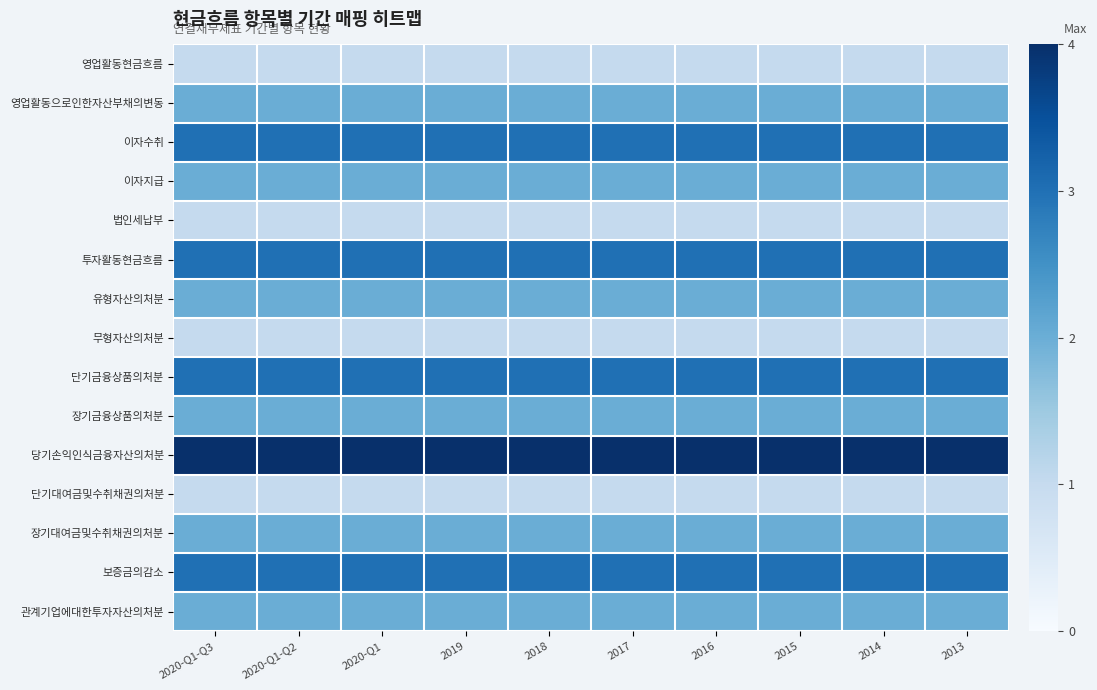

Reading left to right, list all the values displayed in this chart.

영업활동현금흐름: 2020-Q1-Q3=1	2020-Q1-Q2=1	2020-Q1=1	2019=1	2018=1	2017=1	2016=1	2015=1	2014=1	2013=1
영업활동으로인한자산부채의변동: 2020-Q1-Q3=2	2020-Q1-Q2=2	2020-Q1=2	2019=2	2018=2	2017=2	2016=2	2015=2	2014=2	2013=2
이자수취: 2020-Q1-Q3=3	2020-Q1-Q2=3	2020-Q1=3	2019=3	2018=3	2017=3	2016=3	2015=3	2014=3	2013=3
이자지급: 2020-Q1-Q3=2	2020-Q1-Q2=2	2020-Q1=2	2019=2	2018=2	2017=2	2016=2	2015=2	2014=2	2013=2
법인세납부: 2020-Q1-Q3=1	2020-Q1-Q2=1	2020-Q1=1	2019=1	2018=1	2017=1	2016=1	2015=1	2014=1	2013=1
투자활동현금흐름: 2020-Q1-Q3=3	2020-Q1-Q2=3	2020-Q1=3	2019=3	2018=3	2017=3	2016=3	2015=3	2014=3	2013=3
유형자산의처분: 2020-Q1-Q3=2	2020-Q1-Q2=2	2020-Q1=2	2019=2	2018=2	2017=2	2016=2	2015=2	2014=2	2013=2
무형자산의처분: 2020-Q1-Q3=1	2020-Q1-Q2=1	2020-Q1=1	2019=1	2018=1	2017=1	2016=1	2015=1	2014=1	2013=1
단기금융상품의처분: 2020-Q1-Q3=3	2020-Q1-Q2=3	2020-Q1=3	2019=3	2018=3	2017=3	2016=3	2015=3	2014=3	2013=3
장기금융상품의처분: 2020-Q1-Q3=2	2020-Q1-Q2=2	2020-Q1=2	2019=2	2018=2	2017=2	2016=2	2015=2	2014=2	2013=2
당기손익인식금융자산의처분: 2020-Q1-Q3=4	2020-Q1-Q2=4	2020-Q1=4	2019=4	2018=4	2017=4	2016=4	2015=4	2014=4	2013=4
단기대여금및수취채권의처분: 2020-Q1-Q3=1	2020-Q1-Q2=1	2020-Q1=1	2019=1	2018=1	2017=1	2016=1	2015=1	2014=1	2013=1
장기대여금및수취채권의처분: 2020-Q1-Q3=2	2020-Q1-Q2=2	2020-Q1=2	2019=2	2018=2	2017=2	2016=2	2015=2	2014=2	2013=2
보증금의감소: 2020-Q1-Q3=3	2020-Q1-Q2=3	2020-Q1=3	2019=3	2018=3	2017=3	2016=3	2015=3	2014=3	2013=3
관계기업에대한투자자산의처분: 2020-Q1-Q3=2	2020-Q1-Q2=2	2020-Q1=2	2019=2	2018=2	2017=2	2016=2	2015=2	2014=2	2013=2